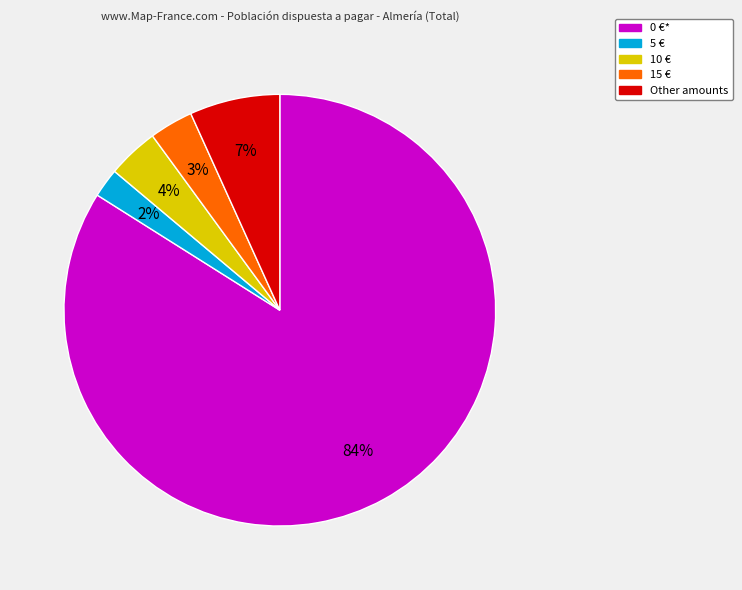

To the nearest percent, what is the average slice percentage?

20%